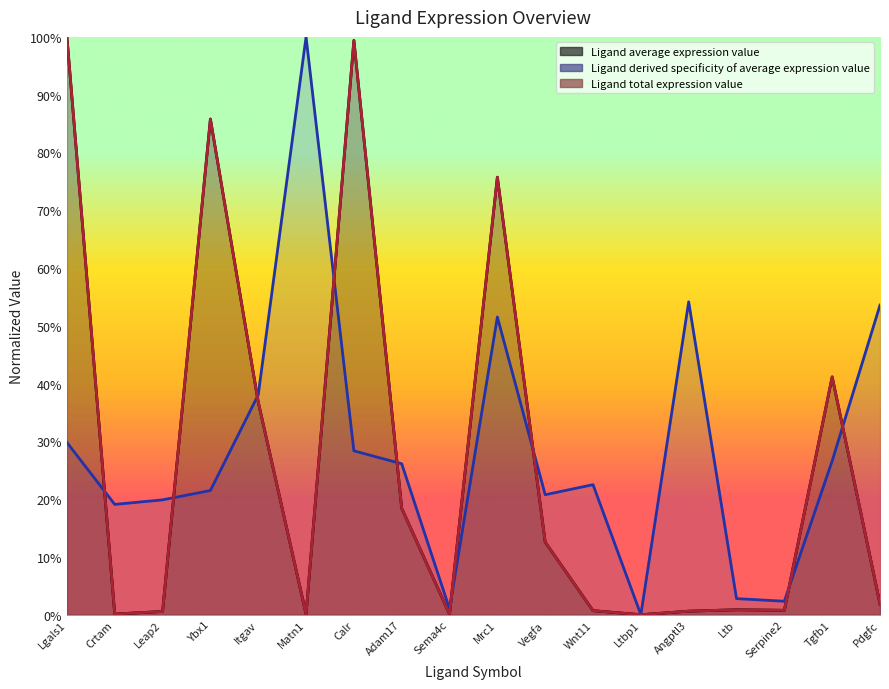

Rank the categories by Ligand total expression value value from lowest to highest.

Ltbp1, Matn1, Sema4c, Crtam, Leap2, Angptl3, Wnt11, Serpine2, Ltb, Pdgfc, Vegfa, Adam17, Itgav, Tgfb1, Mrc1, Ybx1, Calr, Lgals1